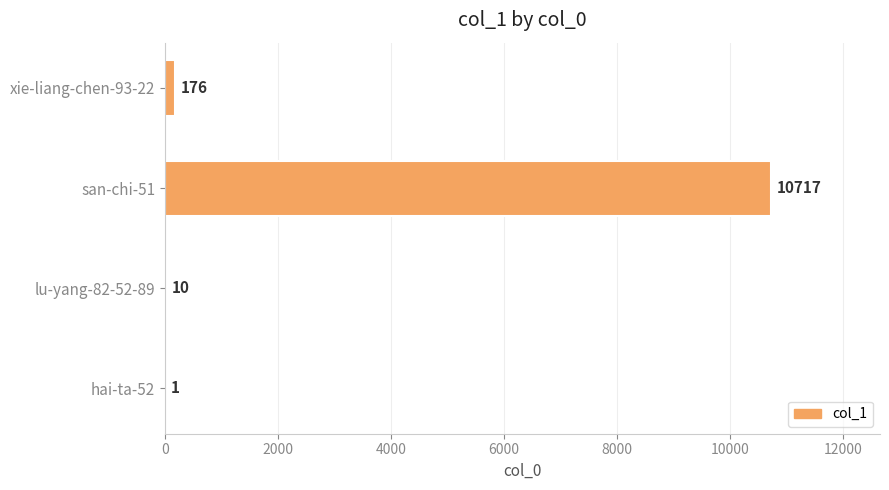

Reading bottom to top, transcribe all the data shown in this chart.

hai-ta-52=1	lu-yang-82-52-89=10	san-chi-51=10717	xie-liang-chen-93-22=176